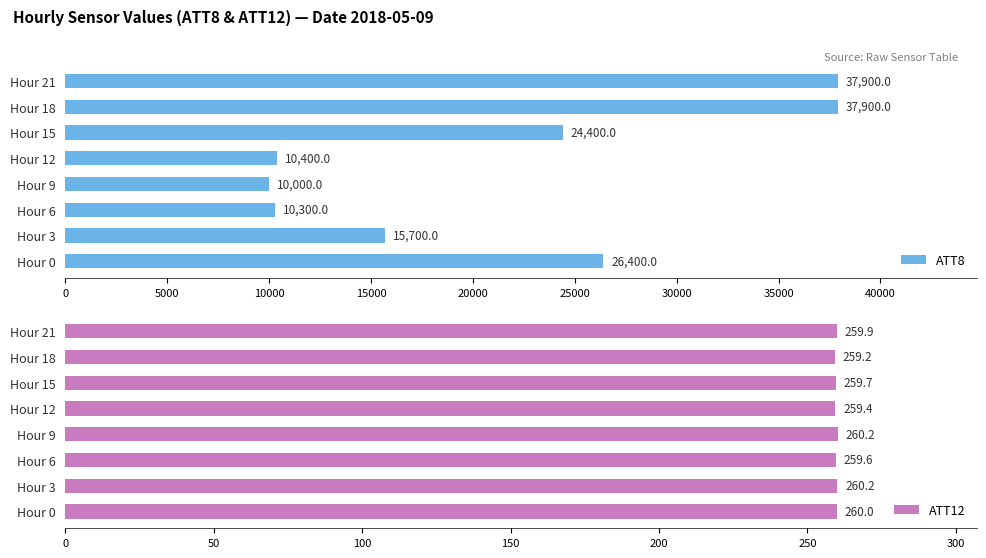

Where is ATT12 nearest to the value 259?

Hour 18